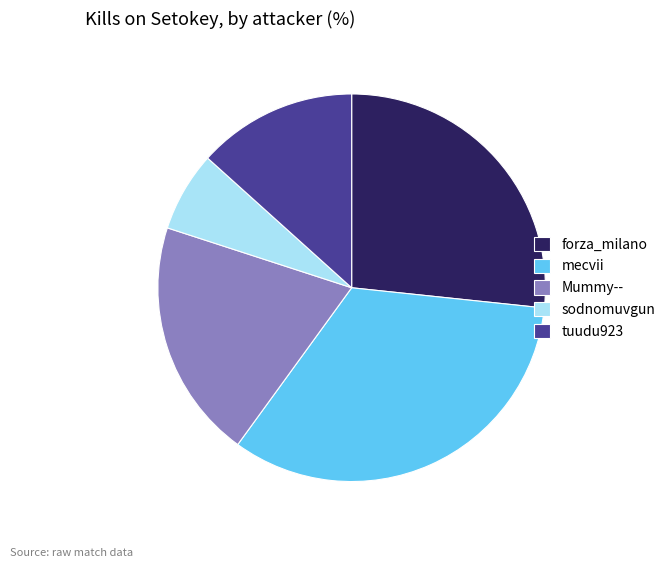

Does any single category account for the majority?

No